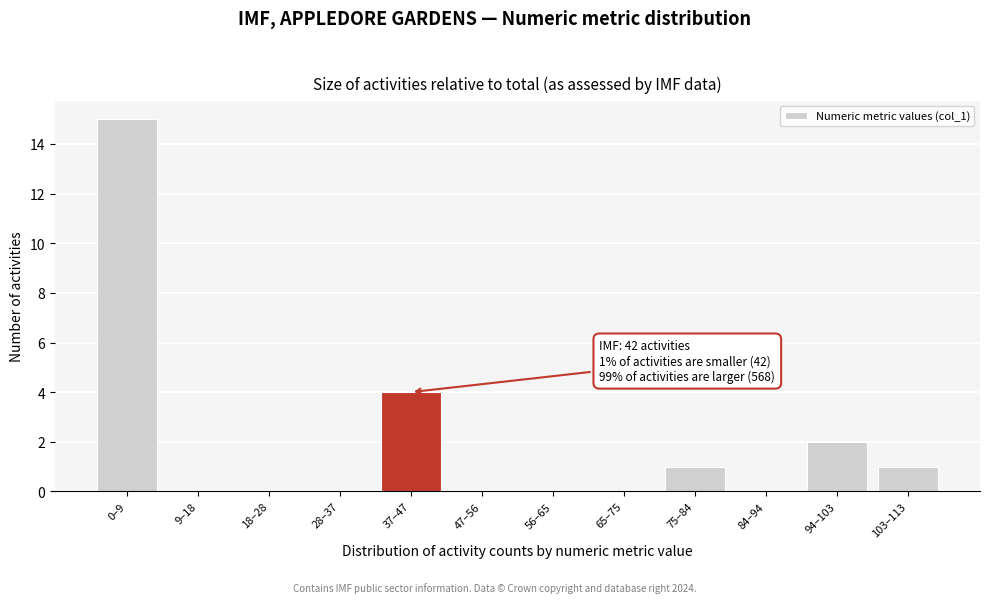

Reading left to right, extract all data points from this chart.

0–9=15	9–18=0	18–28=0	28–37=0	37–47=4	47–56=0	56–65=0	65–75=0	75–84=1	84–94=0	94–103=2	103–113=1